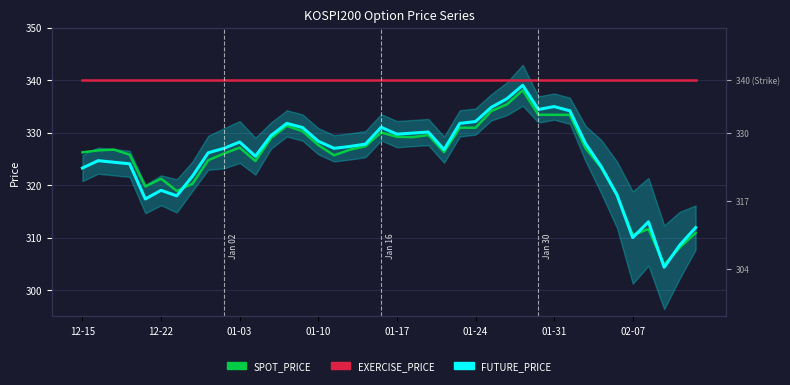

True or false: EXERCISE_PRICE and FUTURE_PRICE intersect in this chart.

False